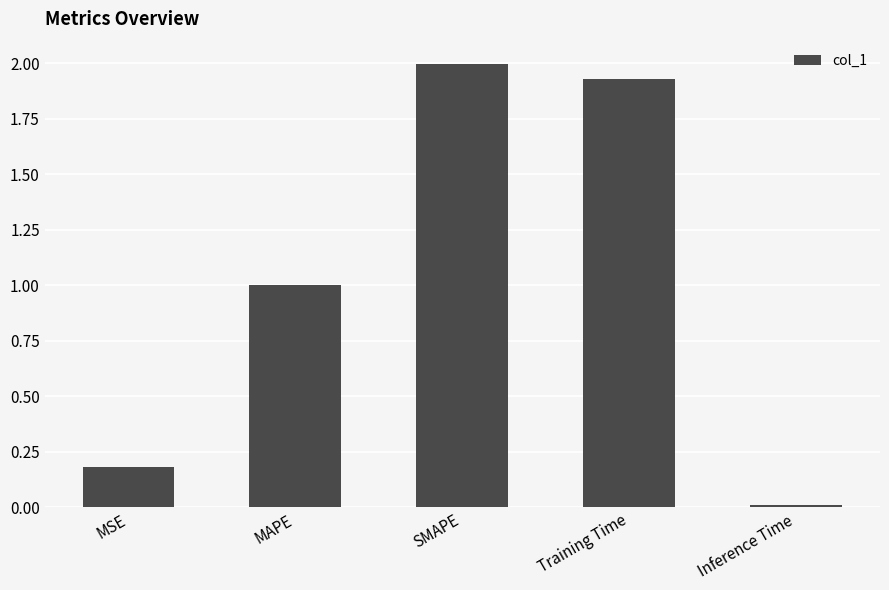

True or false: the data shows 0.0 at Inference Time.

True